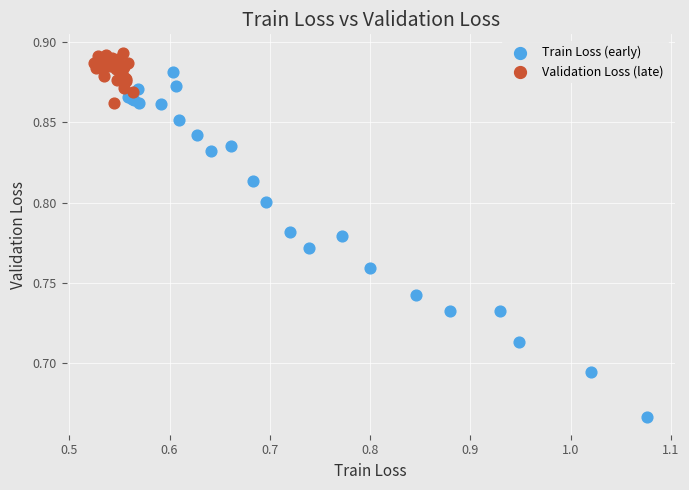

Which series contains the lowest Y value?

Train Loss (early)